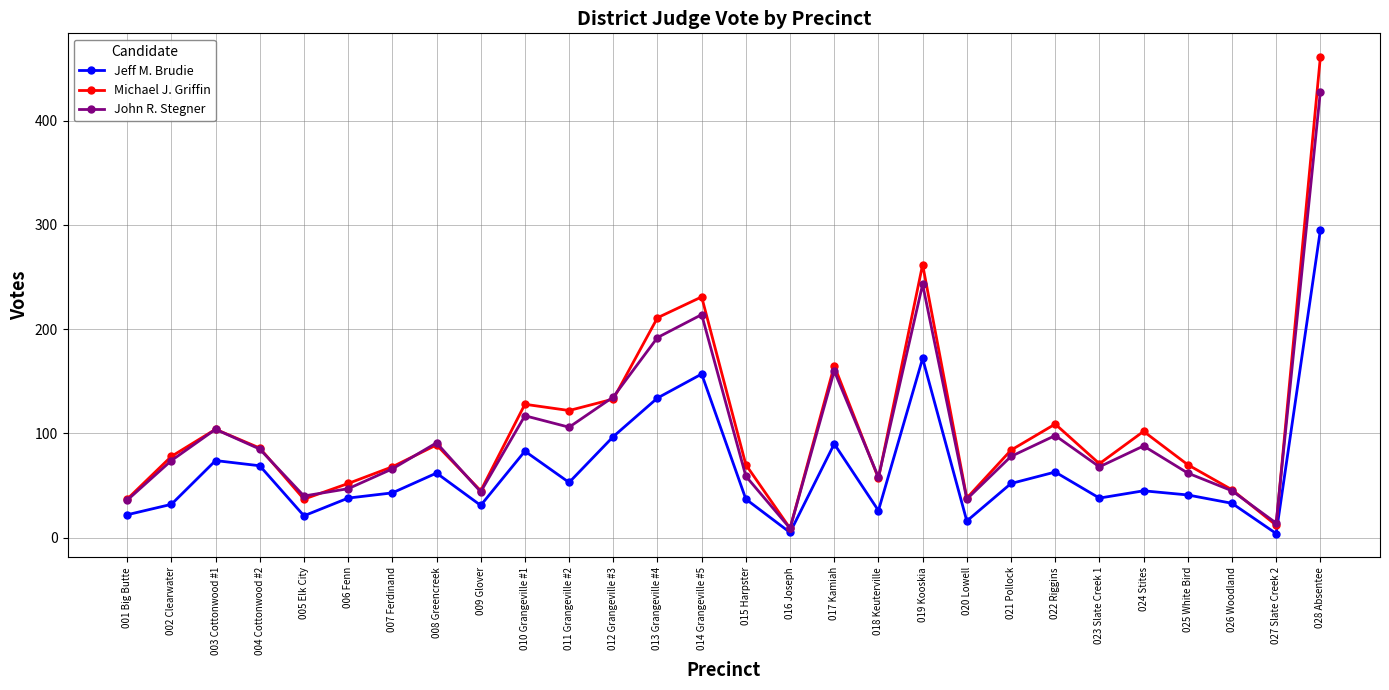

At which category is the sum across all series the highest?

028 Absentee